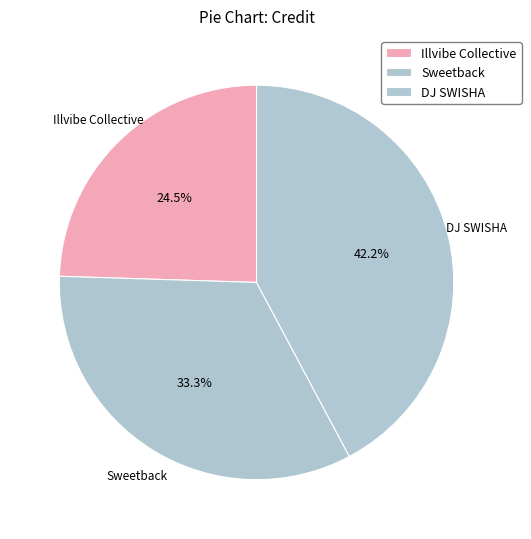

To the nearest percent, what is the average slice percentage?

33%